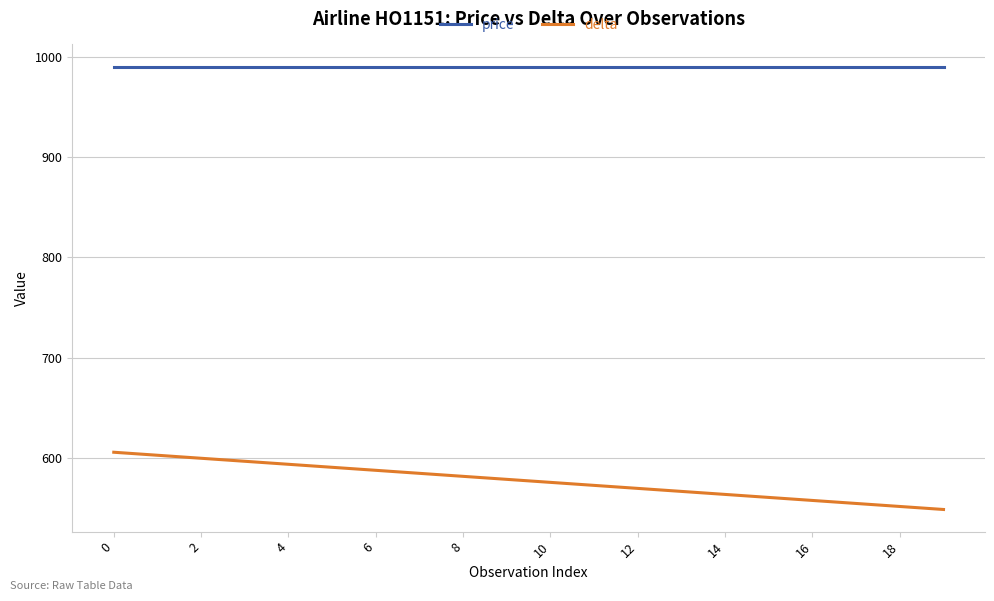

What is the difference between the maximum and minimum values in the delta series?

57